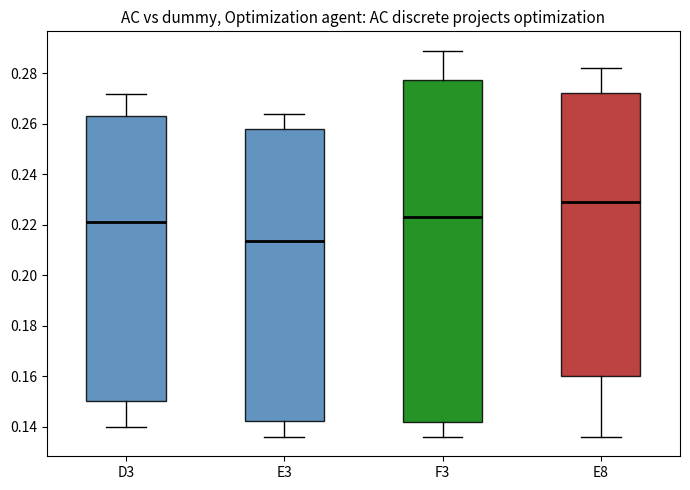

Reading left to right, transcribe this box plot: for each box, give where its median line is, the range the box spans, and where its two whiskers end, as read against the y-axis. The values are not printed on the chart, so give them approximately, as read against the axis.

D3: median 0.222, box 0.150 to 0.264, whiskers 0.140 to 0.272
E3: median 0.214, box 0.142 to 0.258, whiskers 0.136 to 0.264
F3: median 0.224, box 0.142 to 0.278, whiskers 0.136 to 0.290
E8: median 0.230, box 0.160 to 0.272, whiskers 0.136 to 0.282